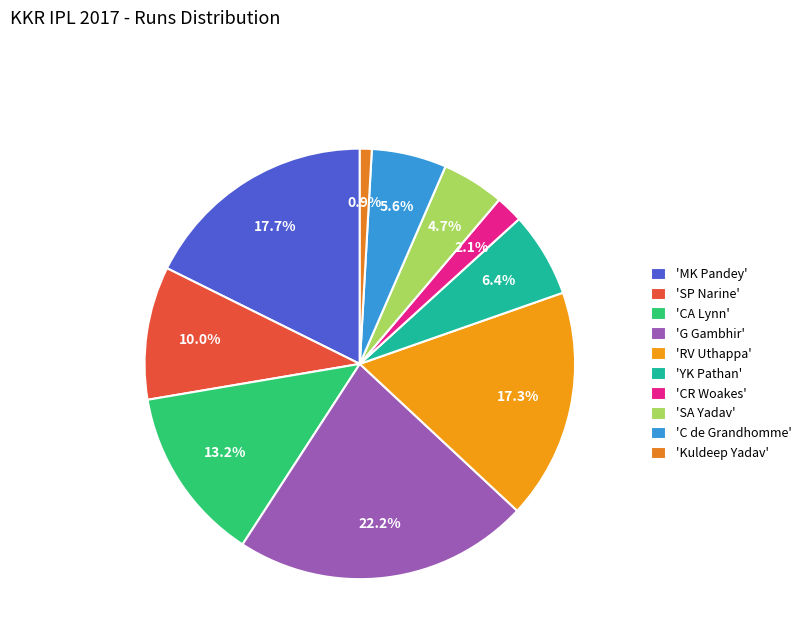

How many slices are in this pie chart?

10